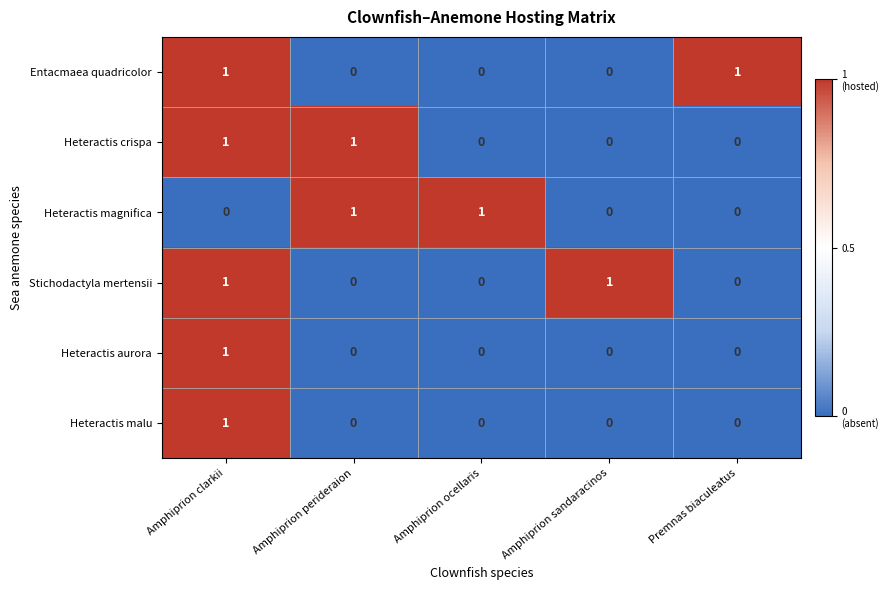

Reading right to left, transcribe all the data shown in this chart.

Entacmaea quadricolor: 1	0	0	0	1
Heteractis crispa: 0	0	0	1	1
Heteractis magnifica: 0	0	1	1	0
Stichodactyla mertensii: 0	1	0	0	1
Heteractis aurora: 0	0	0	0	1
Heteractis malu: 0	0	0	0	1